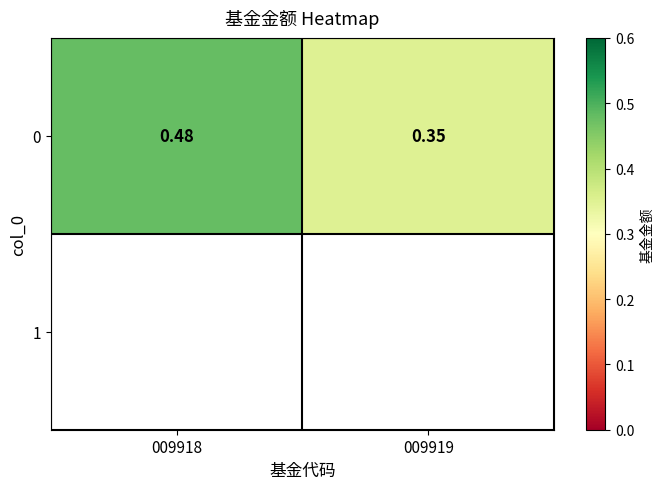

What is the difference between the values at 009919 and 009918?

0.1